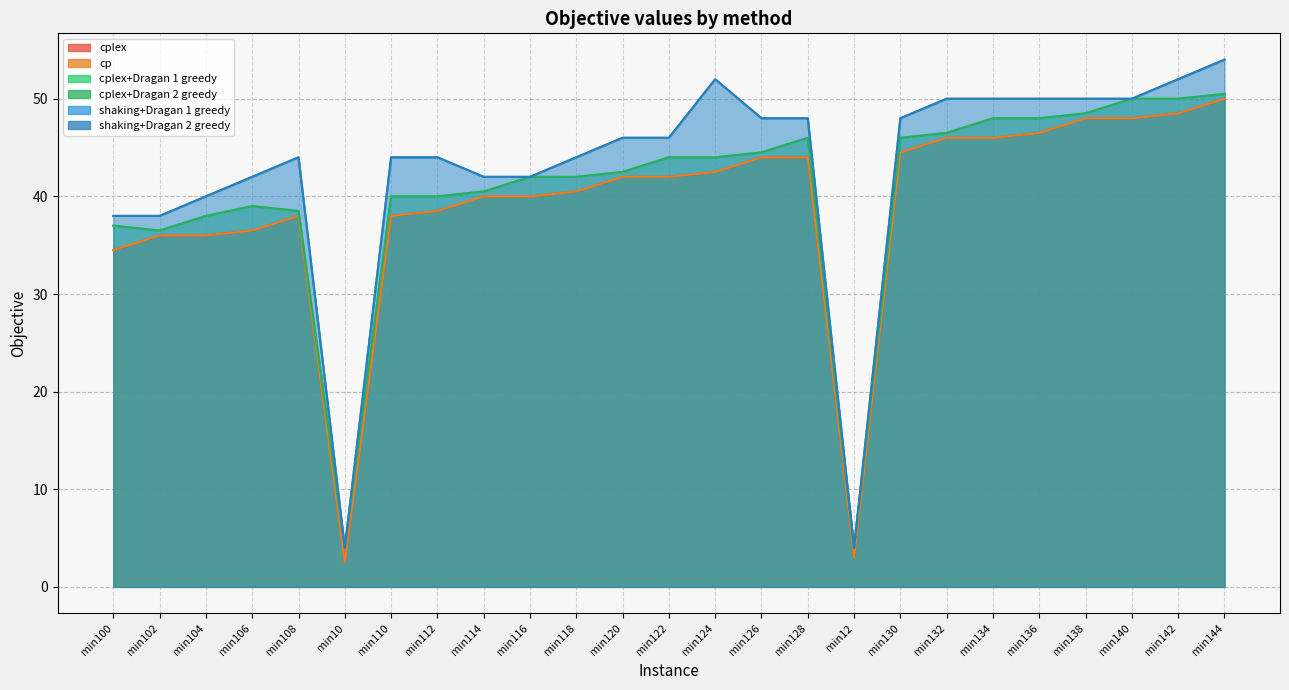

Reading left to right, transcribe all the data shown in this chart.

cplex: 34.5	36.0	36.0	36.5	38.0	2.5	38.0	38.5	40.0	40.0	40.5	42.0	42.0	42.5	44.0	44.0	3.0	44.5	46.0	46.0	46.5	48.0	48.0	48.5	50.0
cp: 34.5	36.0	36.0	36.5	38.0	2.5	38.0	38.5	40.0	40.0	40.5	42.0	42.0	42.5	44.0	44.0	3.0	44.5	46.0	46.0	46.5	48.0	48.0	48.5	50.0
cplex+Dragan 1 greedy: 37.0	36.5	38.0	39.0	38.5	4.0	40.0	40.0	40.5	42.0	42.0	42.5	44.0	44.0	44.5	46.0	4.0	46.0	46.5	48.0	48.0	48.5	50.0	50.0	50.5
cplex+Dragan 2 greedy: 37.0	36.5	38.0	39.0	38.5	4.0	40.0	40.0	40.5	42.0	42.0	42.5	44.0	44.0	44.5	46.0	4.0	46.0	46.5	48.0	48.0	48.5	50.0	50.0	50.5
shaking+Dragan 1 greedy: 38.0	38.0	40.0	42.0	44.0	4.0	44.0	44.0	42.0	42.0	44.0	46.0	46.0	52.0	48.0	48.0	4.0	48.0	50.0	50.0	50.0	50.0	50.0	52.0	54.0
shaking+Dragan 2 greedy: 38.0	38.0	40.0	42.0	44.0	4.0	44.0	44.0	42.0	42.0	44.0	46.0	46.0	52.0	48.0	48.0	4.0	48.0	50.0	50.0	50.0	50.0	50.0	52.0	54.0